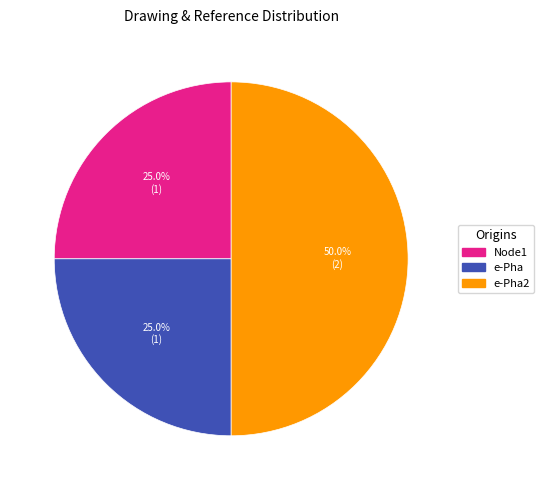

How many slices are in this pie chart?

3